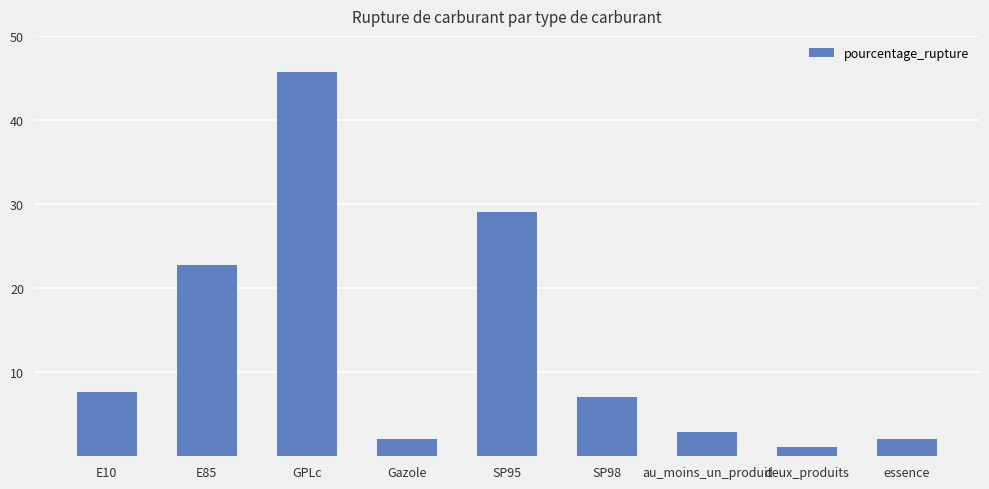

Reading left to right, what are all the values shown in this chart?

7.6	22.7	45.8	2.0	29.0	7.0	2.9	1.2	2.0